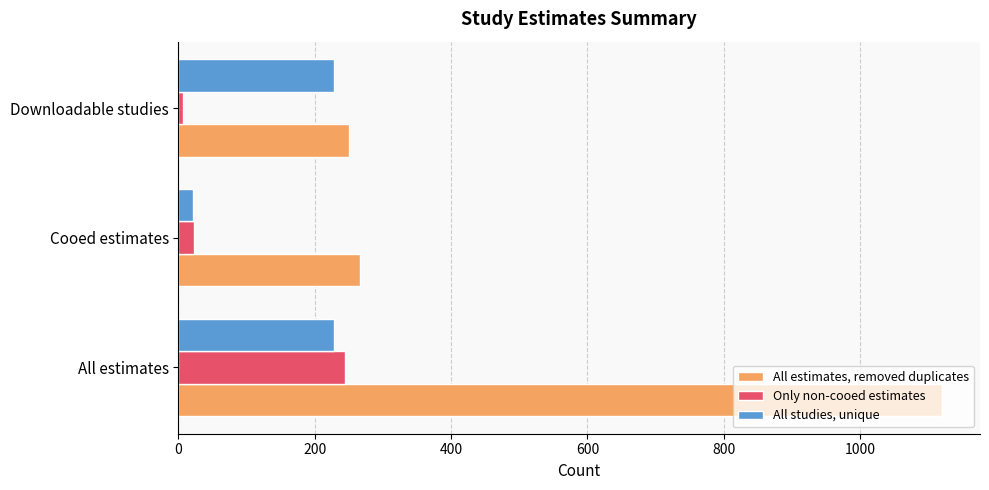

What is the difference between the maximum and second lowest values in the All estimates, removed duplicates series?

853